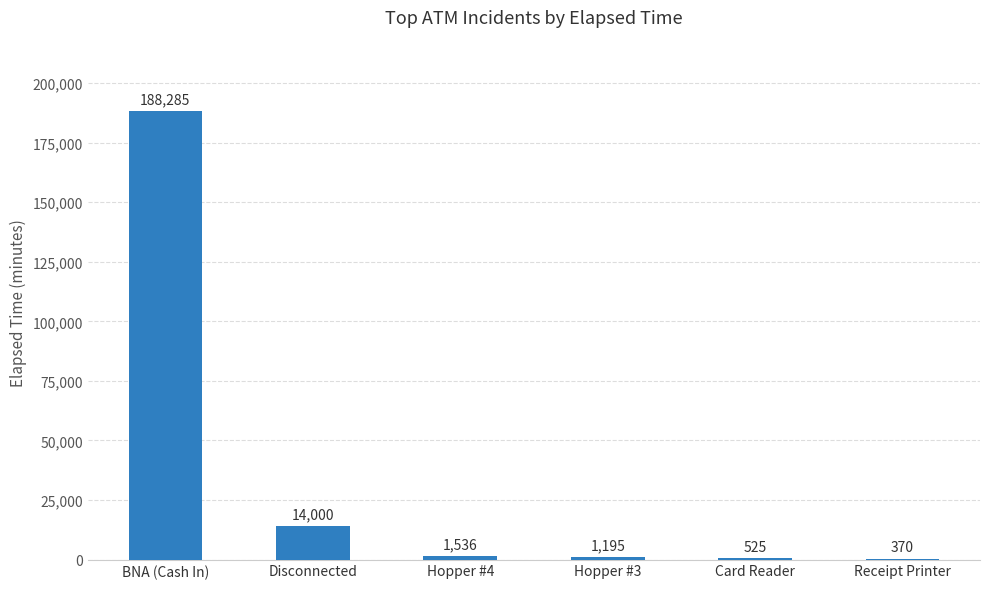

The chart shows a value of 1195 at Hopper #3. True or false?

True